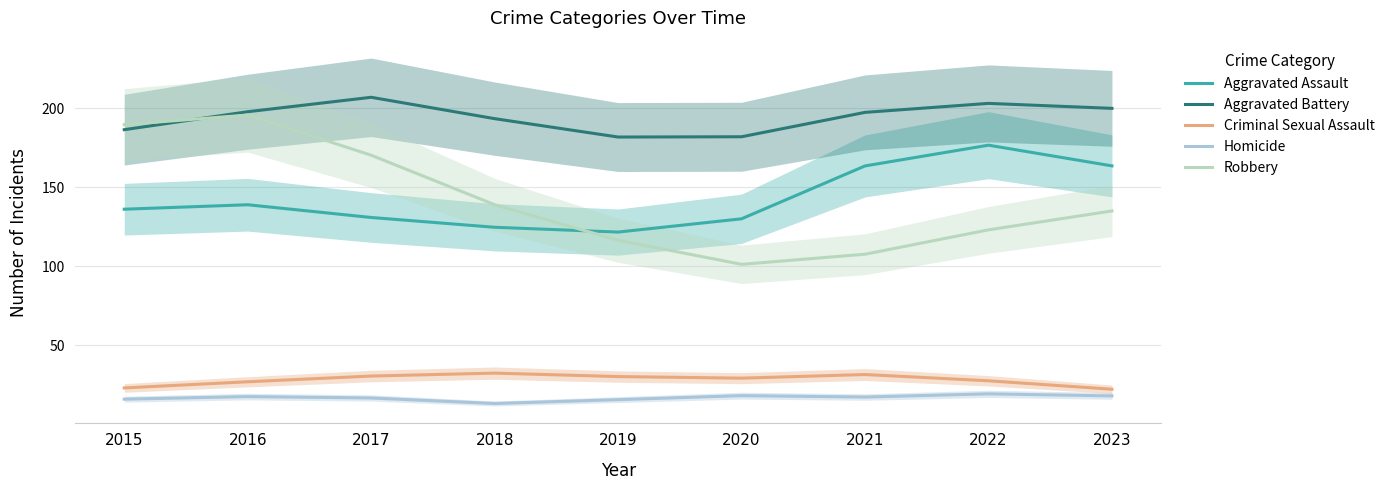

Reading left to right, transcribe all the data shown in this chart.

Aggravated Assault: 136.1	138.9	130.9	124.7	121.6	130.0	163.5	176.7	163.5
Aggravated Battery: 186.5	197.8	207.0	193.4	181.8	182.0	197.4	203.1	200.0
Criminal Sexual Assault: 23.0	26.9	30.5	32.3	30.2	29.1	31.4	27.5	22.1
Homicide: 15.9	17.5	16.6	13.1	15.5	18.1	17.2	19.2	17.9
Robbery: 189.7	195.7	170.3	139.0	116.5	101.2	107.6	123.0	135.0